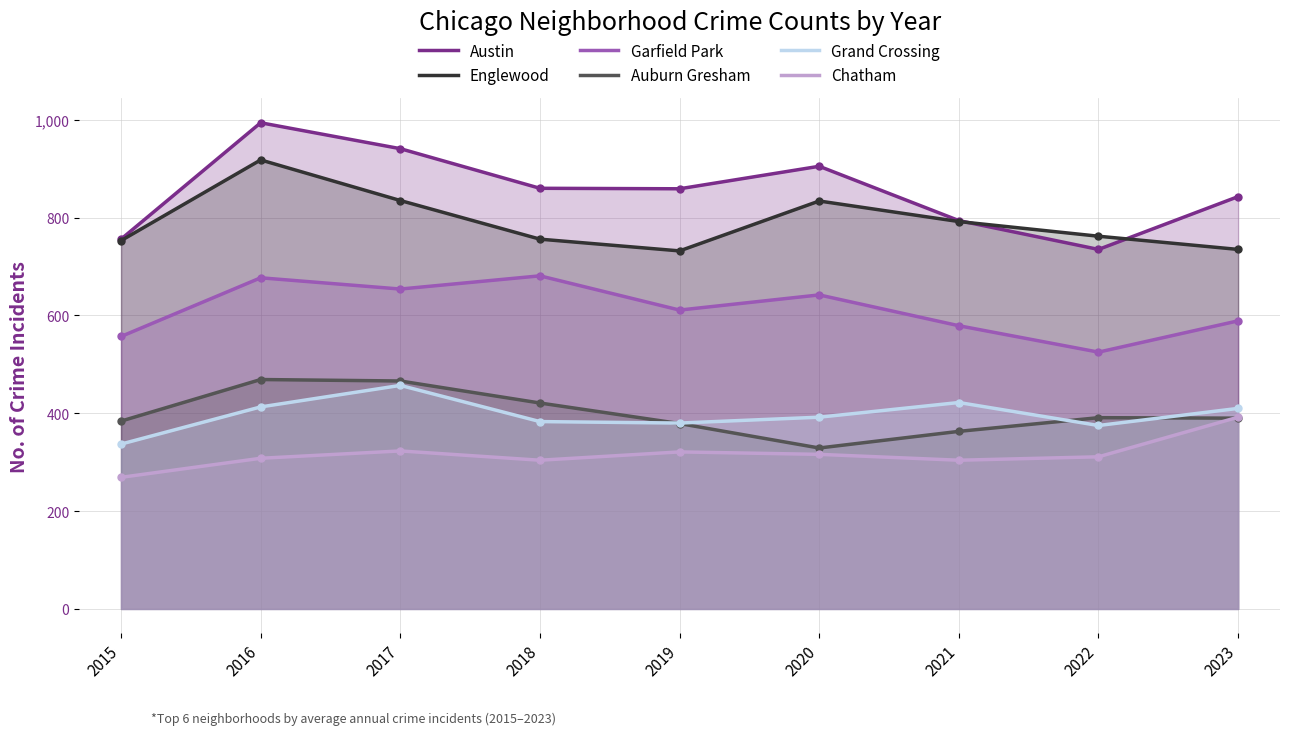

Which has a higher value, 2016 or 2021?

2016